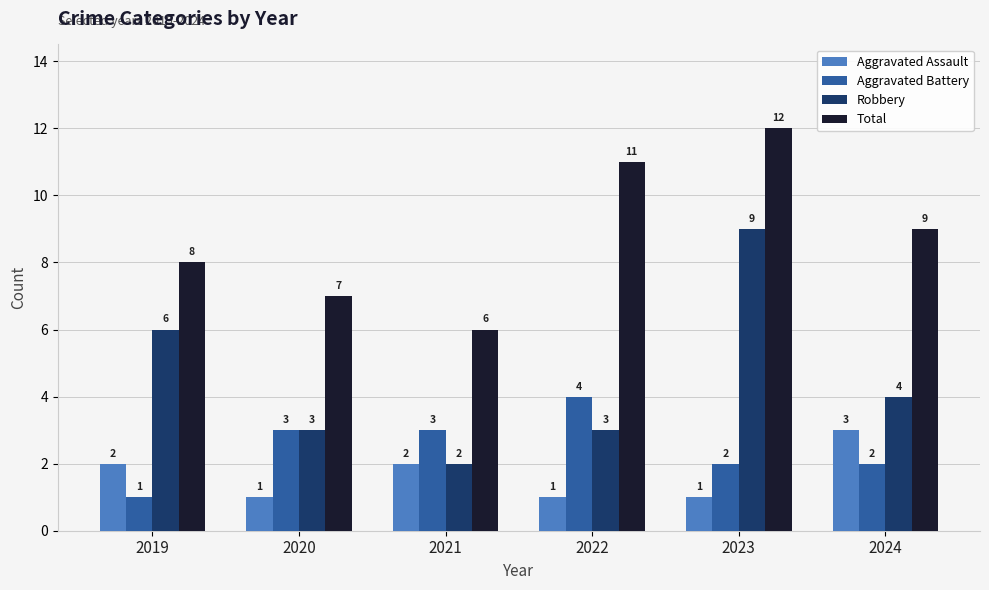

What is the sum of all Total values?

53